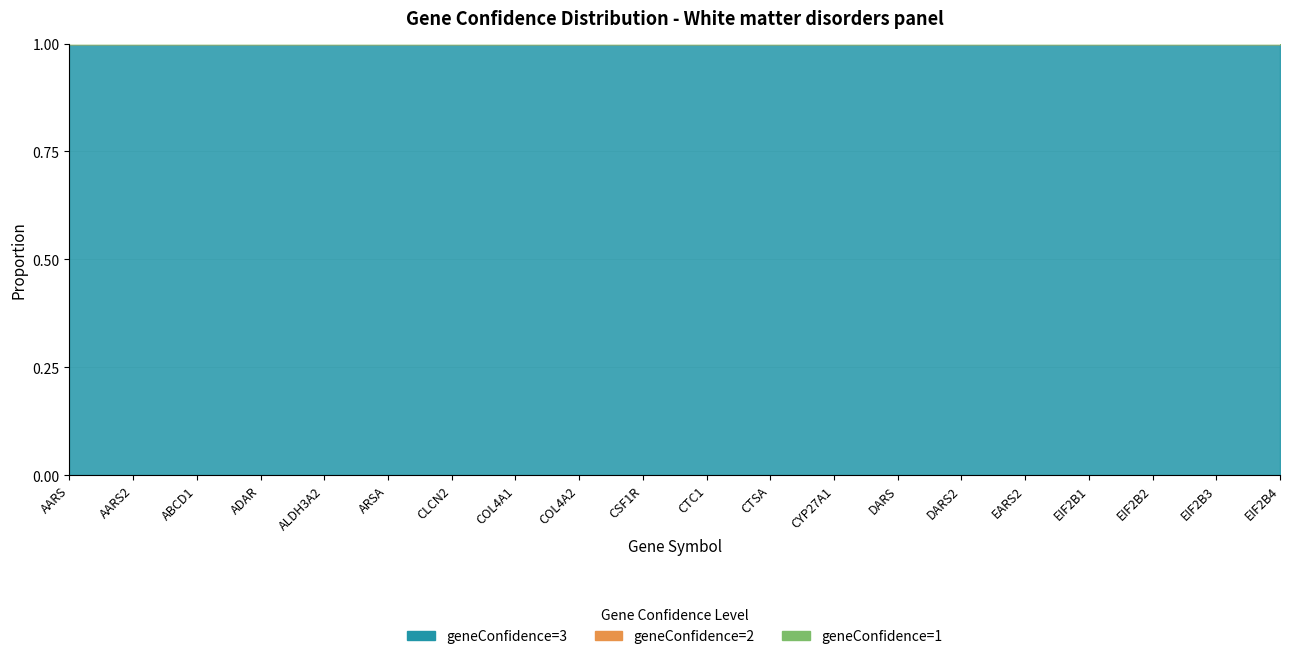

How many distinct data groups are displayed?

3